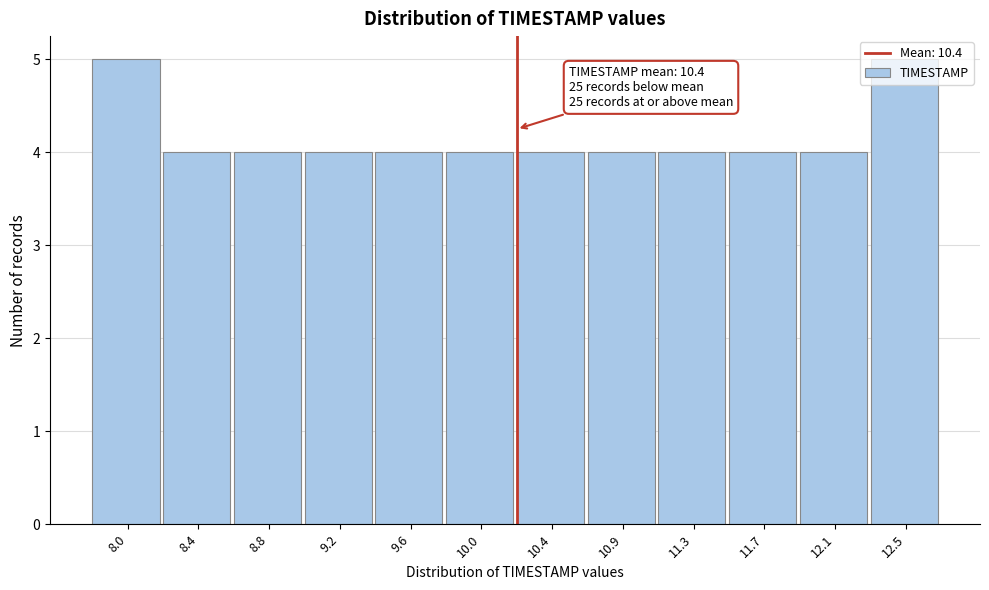

Approximately how many times larger is the value at 9.2 compared to 12.5?

0.8